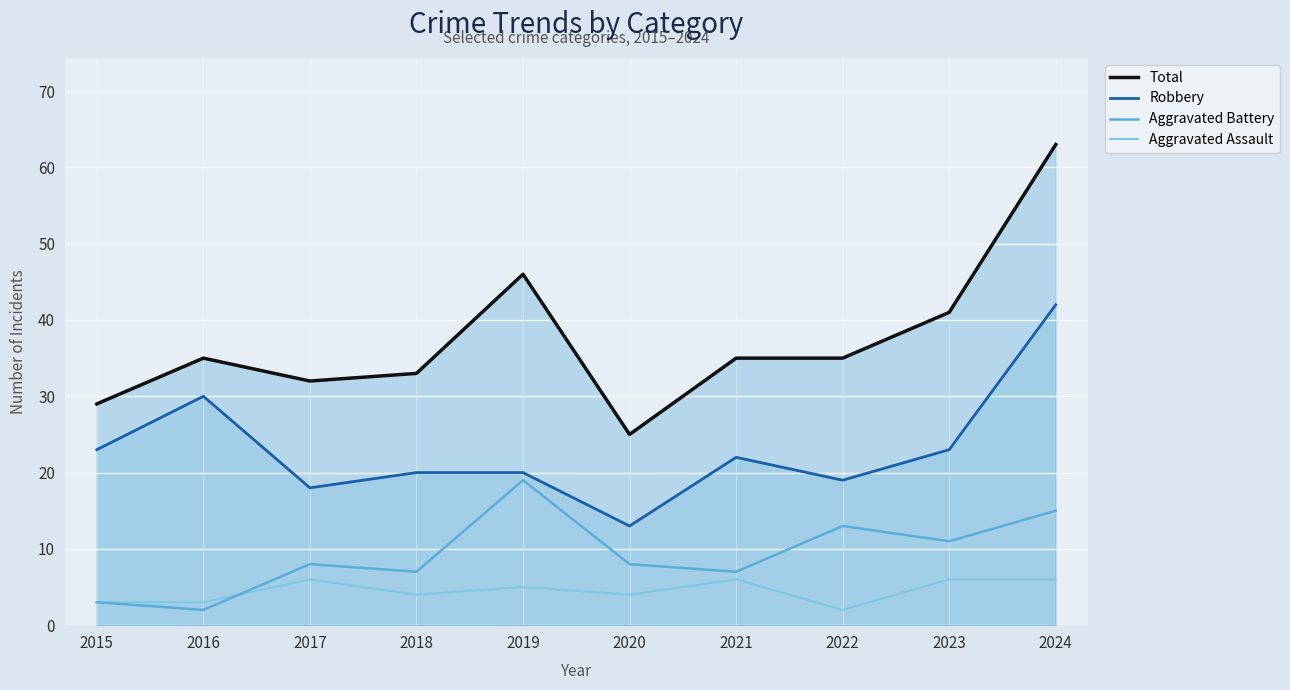

The Aggravated Battery series shows 11 at 2023. True or false?

True